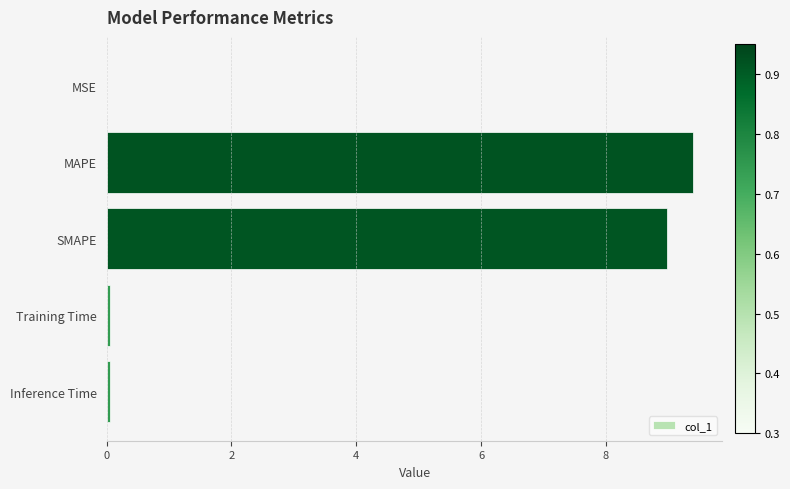

What is the sum of all values?

18.5